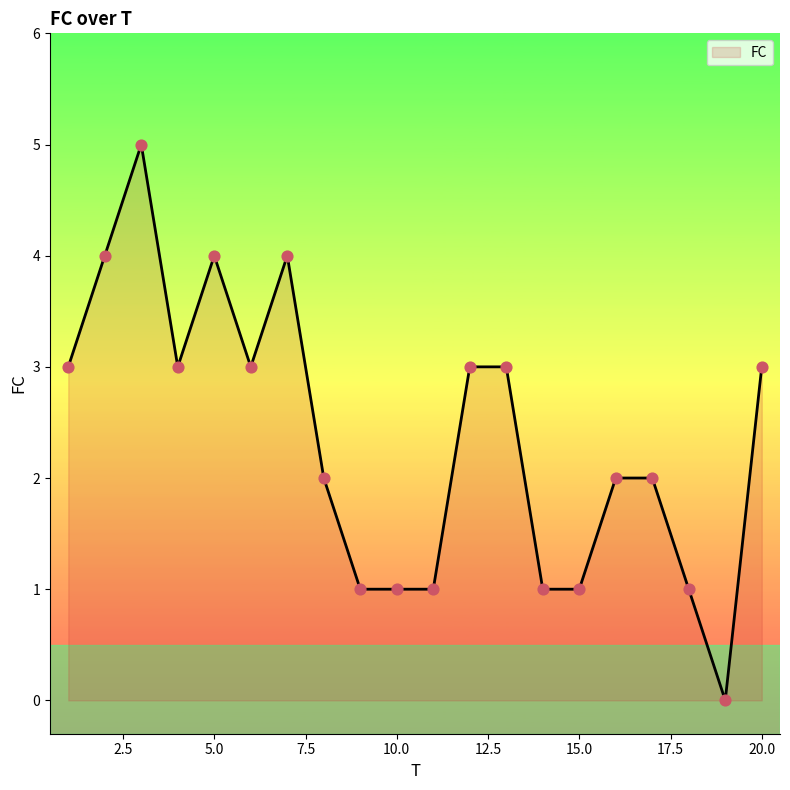

What is the difference between the maximum and minimum values?

5